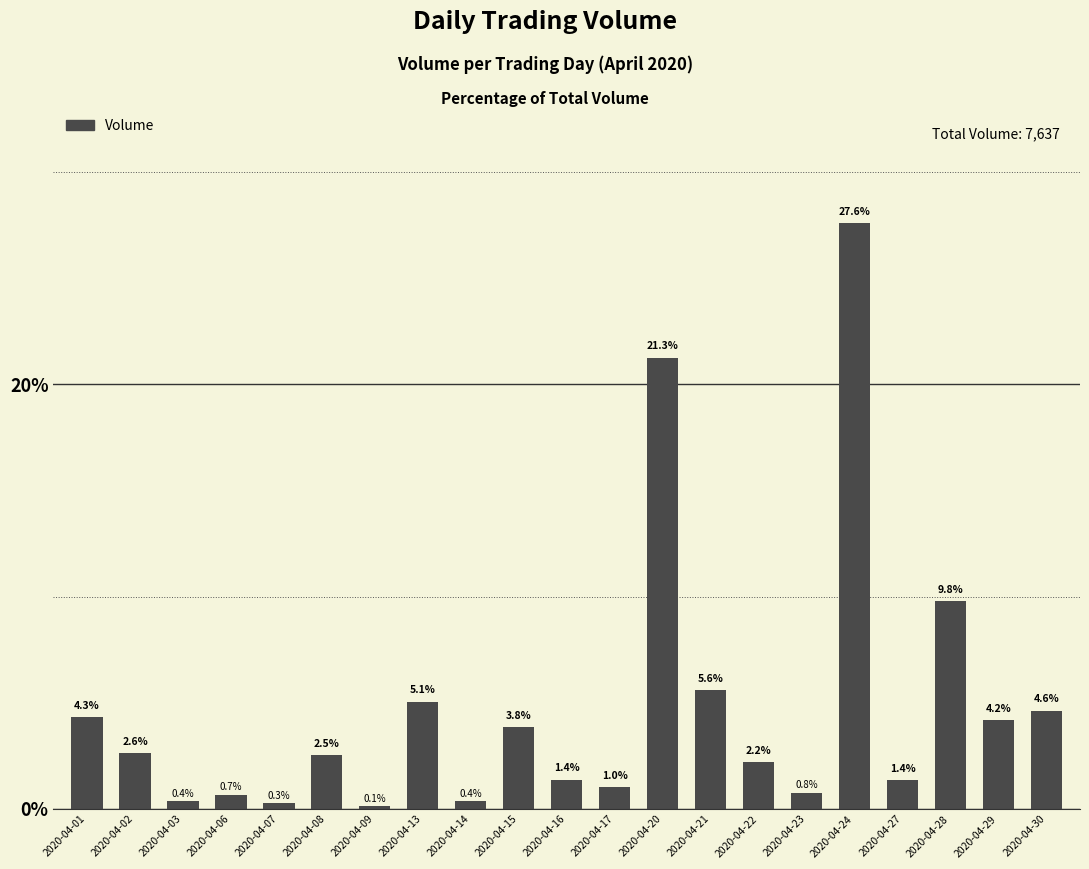

Which has a higher value, 2020-04-13 or 2020-04-06?

2020-04-13